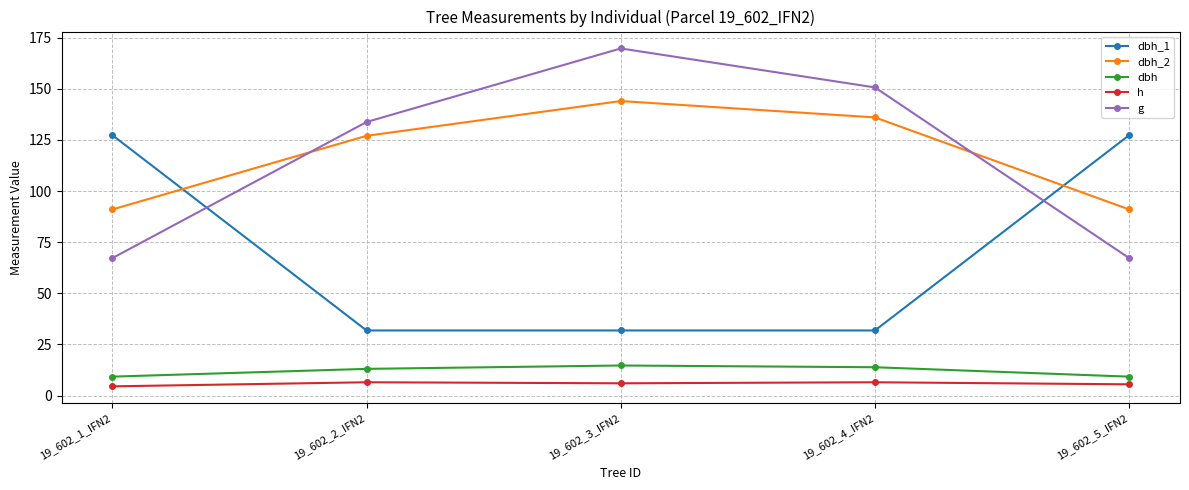

Is it true that g equals 67.2 at 19_602_1_IFN2?

True